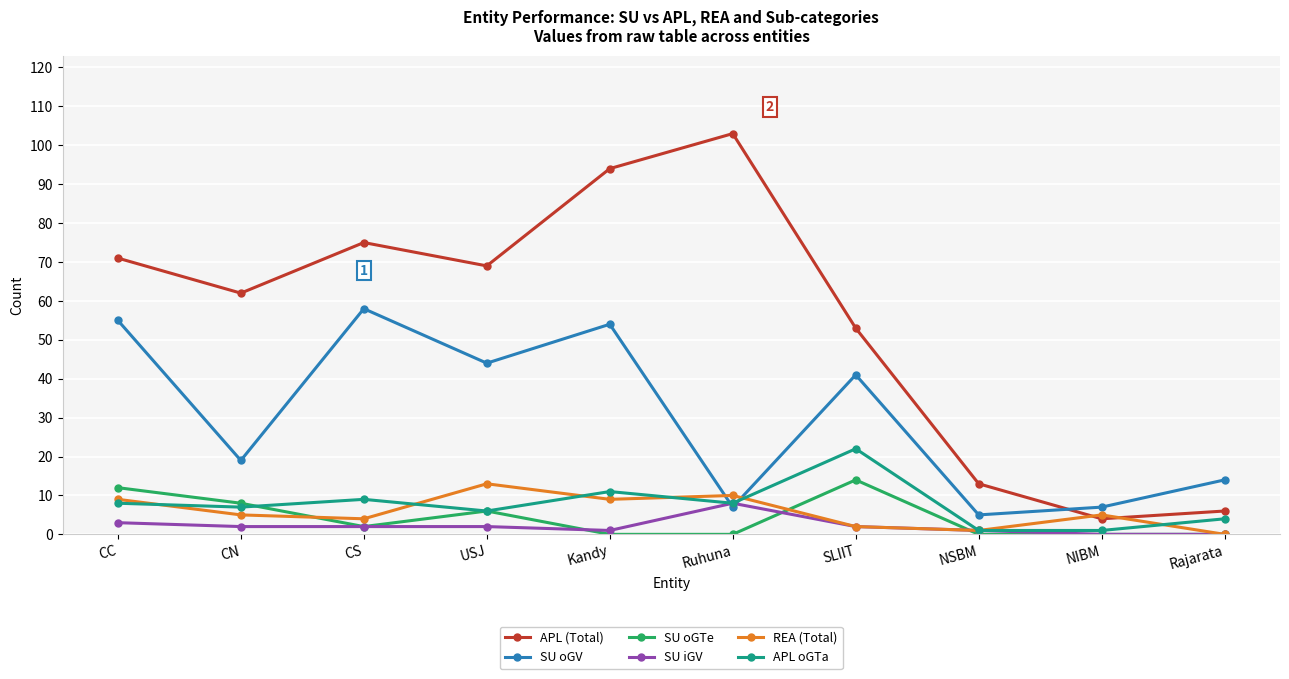

Which series has the largest range (max minus min)?

APL (Total)